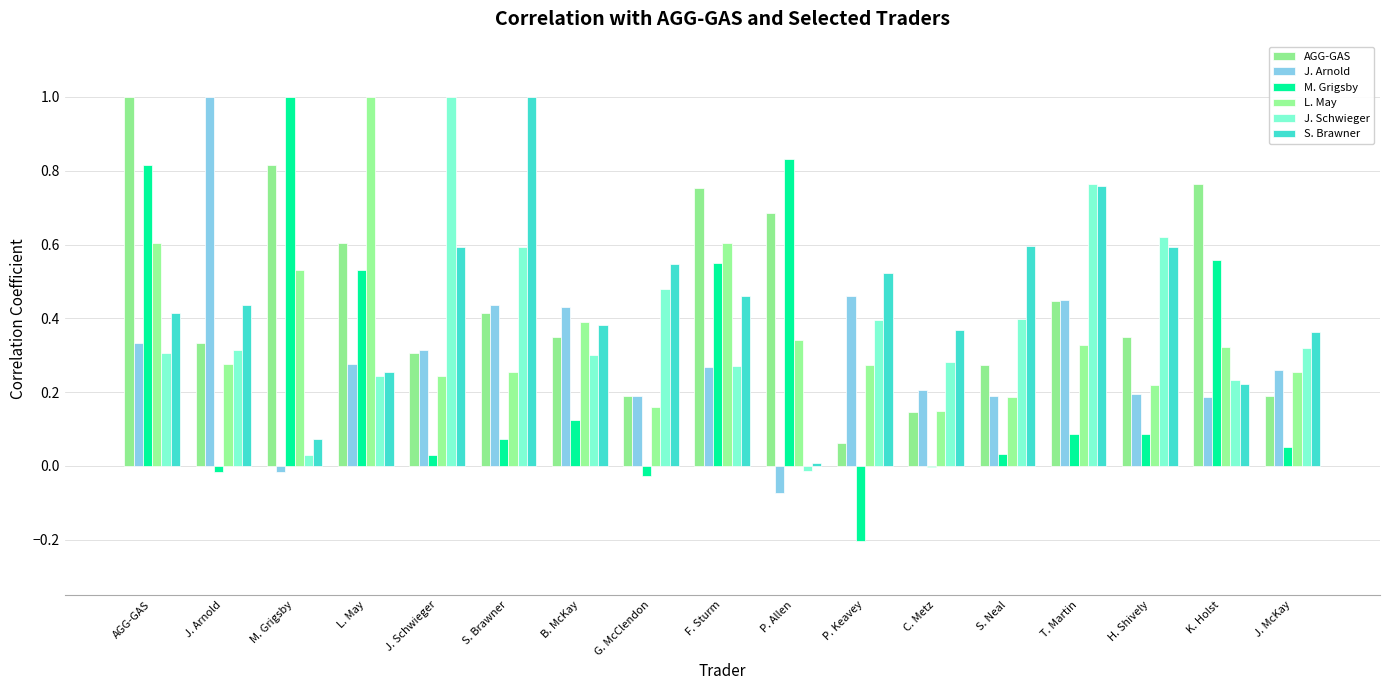

Reading right to left, list all the values displayed in this chart.

AGG-GAS: 0.2	0.8	0.3	0.4	0.3	0.1	0.1	0.7	0.8	0.2	0.3	0.4	0.3	0.6	0.8	0.3	1.0
J. Arnold: 0.3	0.2	0.2	0.4	0.2	0.2	0.5	-0.1	0.3	0.2	0.4	0.4	0.3	0.3	-0.0	1.0	0.3
M. Grigsby: 0.1	0.6	0.1	0.1	0.0	-0.0	-0.2	0.8	0.5	-0.0	0.1	0.1	0.0	0.5	1.0	-0.0	0.8
L. May: 0.3	0.3	0.2	0.3	0.2	0.1	0.3	0.3	0.6	0.2	0.4	0.3	0.2	1.0	0.5	0.3	0.6
J. Schwieger: 0.3	0.2	0.6	0.8	0.4	0.3	0.4	-0.0	0.3	0.5	0.3	0.6	1.0	0.2	0.0	0.3	0.3
S. Brawner: 0.4	0.2	0.6	0.8	0.6	0.4	0.5	0.0	0.5	0.5	0.4	1.0	0.6	0.3	0.1	0.4	0.4